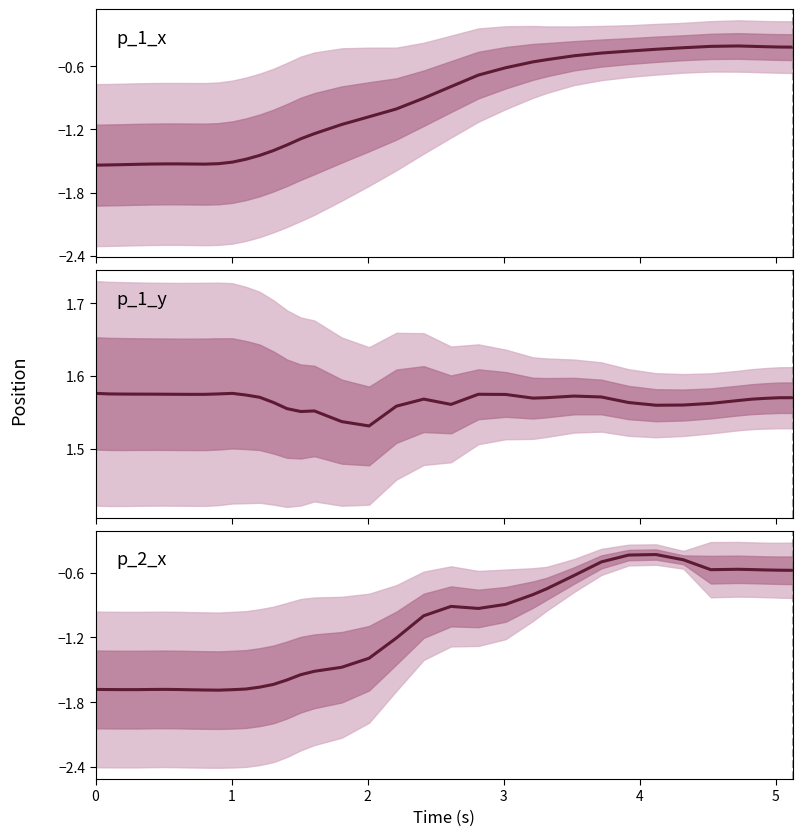

Is the value of p_1_y at 0 greater than the value of p_2_x at 9?

Yes